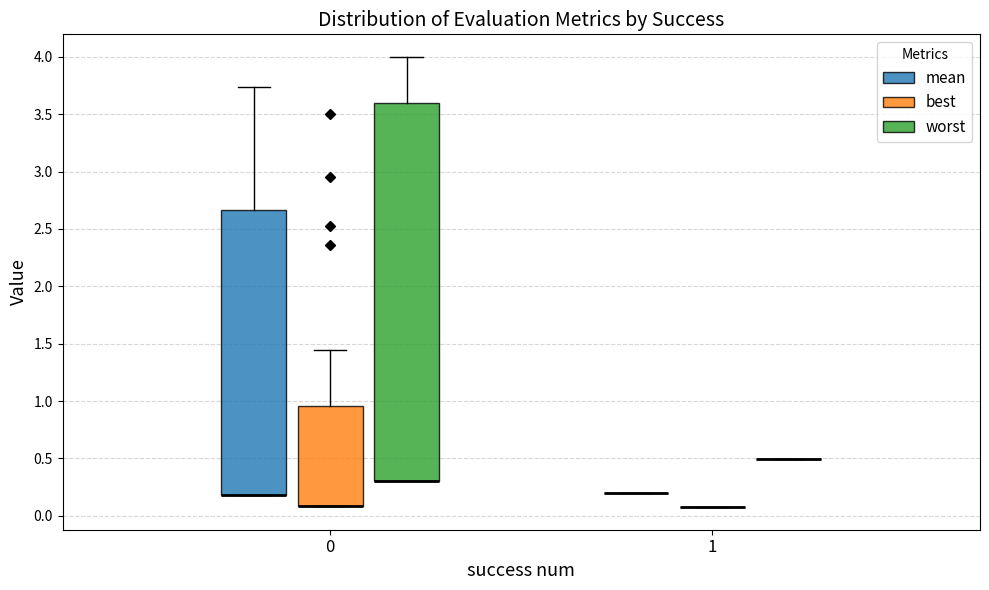

Reading left to right, read every box against the y-axis: the position of its median line, the range the box covers, and the ends of its whiskers. The values are not printed on the chart, so give them approximately, as read against the axis.

0 (mean): median 0.20 (drawn on the box's lower edge), box 0.20 to 2.65, whiskers 0.20 to 3.75
0 (best): median 0.10 (drawn on the box's lower edge), box 0.10 to 0.95, whiskers 0.10 to 1.45
0 (worst): median 0.30 (drawn on the box's lower edge), box 0.30 to 3.60, whiskers 0.30 to 4.00
1 (mean): box collapsed to a line at 0.20, whiskers 0.20 to 0.20
1 (best): box collapsed to a line at 0.05, whiskers 0.05 to 0.05
1 (worst): box collapsed to a line at 0.50, whiskers 0.50 to 0.50